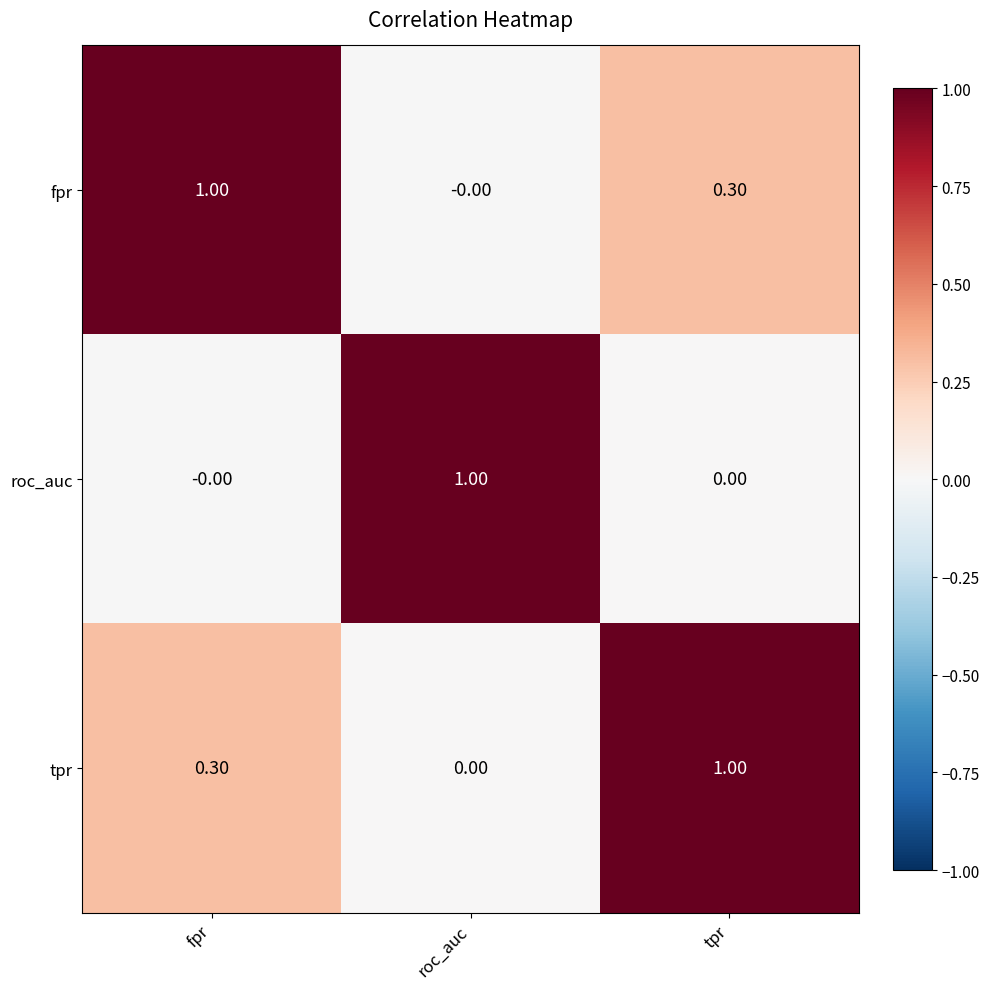

At which label does tpr reach its peak?

tpr